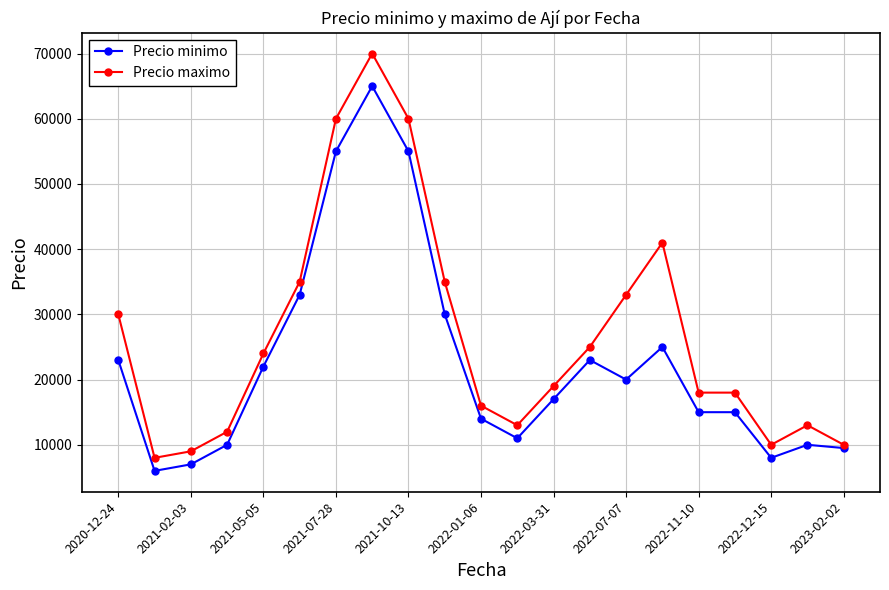

What is the value of the Precio maximo point at the 17th from the left?

18000